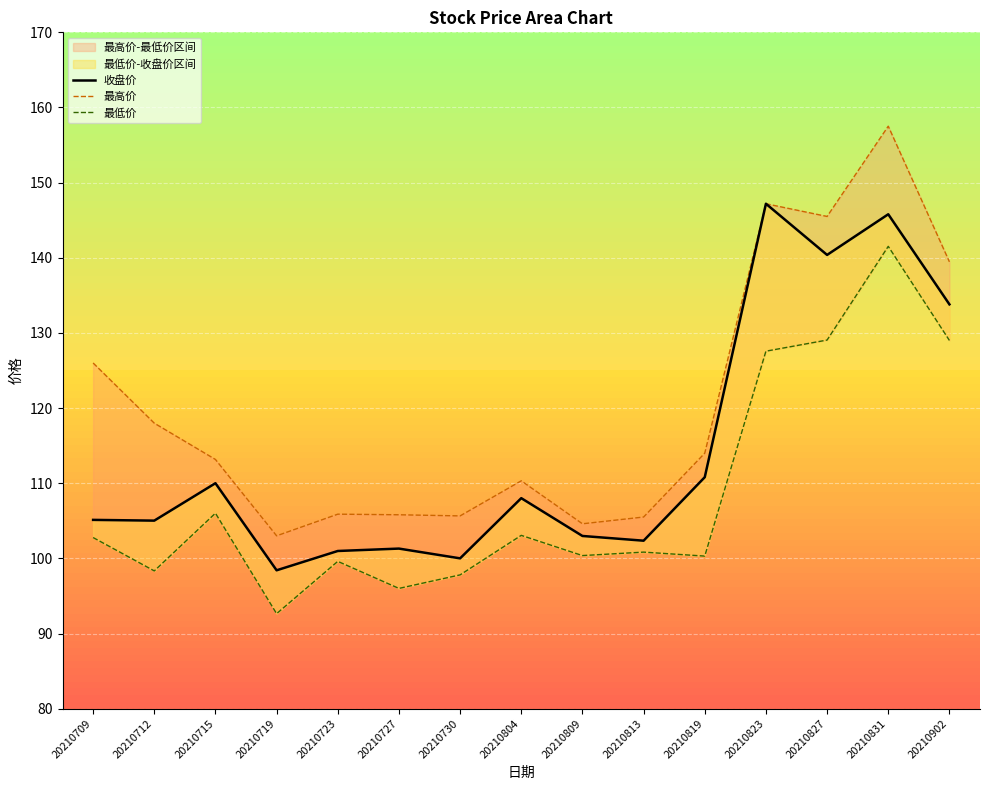

List the series in order of their peak value, lowest first.

最低价, 收盘价, 最高价